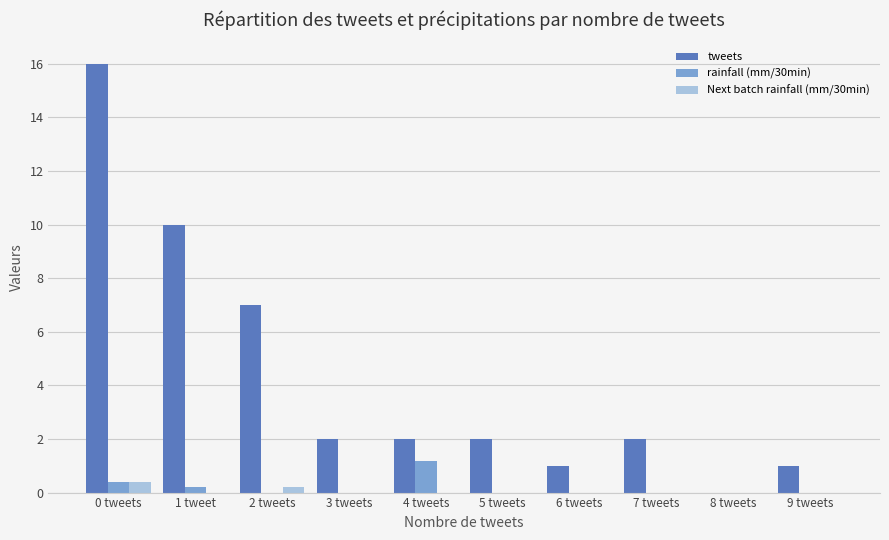

Count the number of data series in this chart.

3